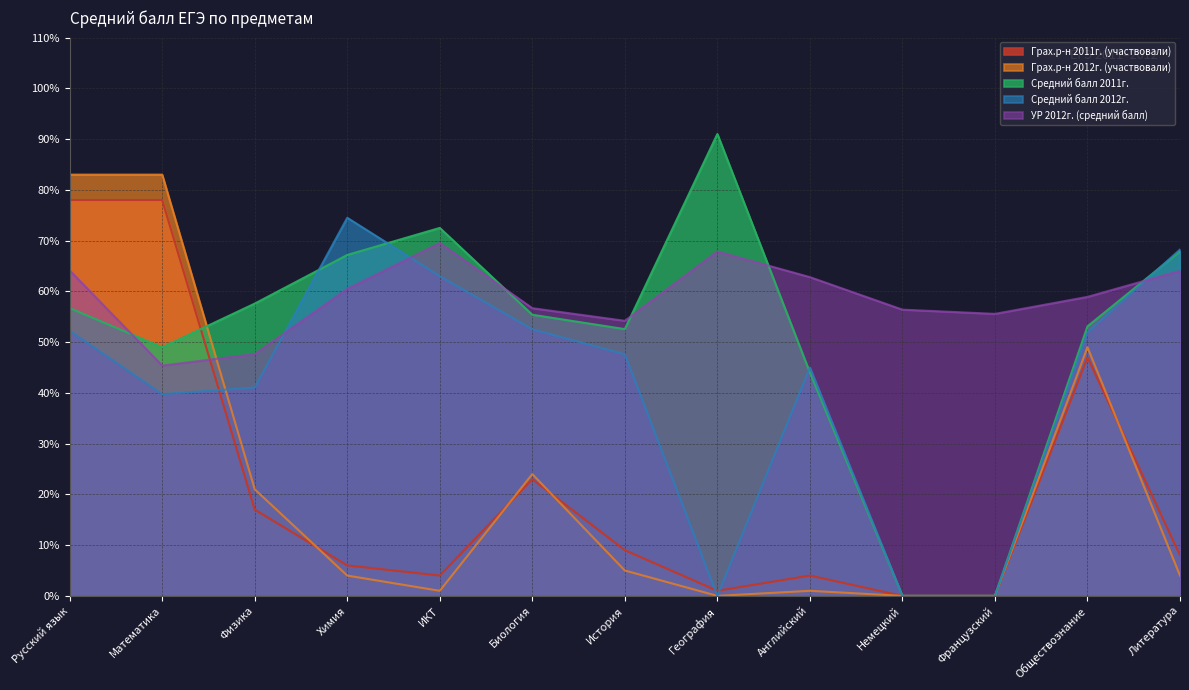

What is the label of the 11th point from the right?

Физика